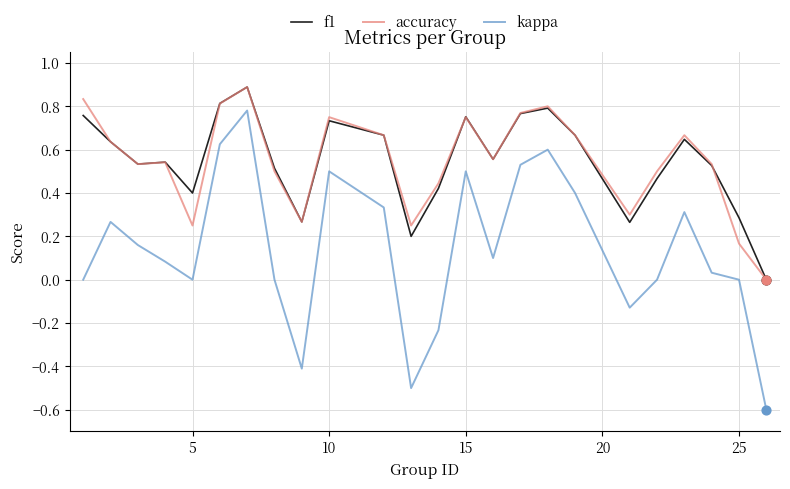

Which series has the widest spread of values?

kappa